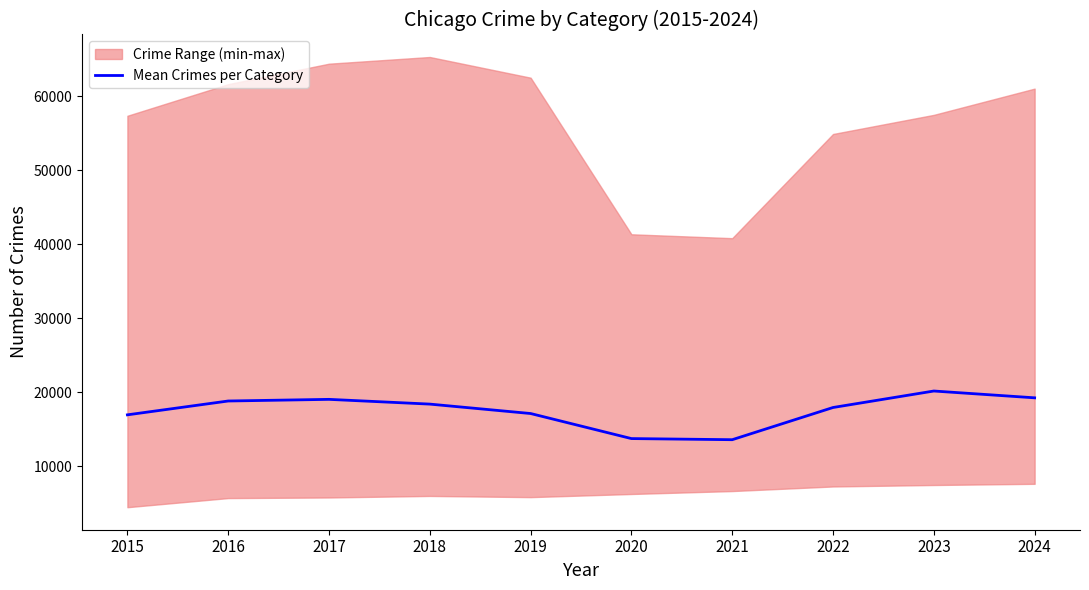

Which label corresponds to the smallest value in the chart?

2021